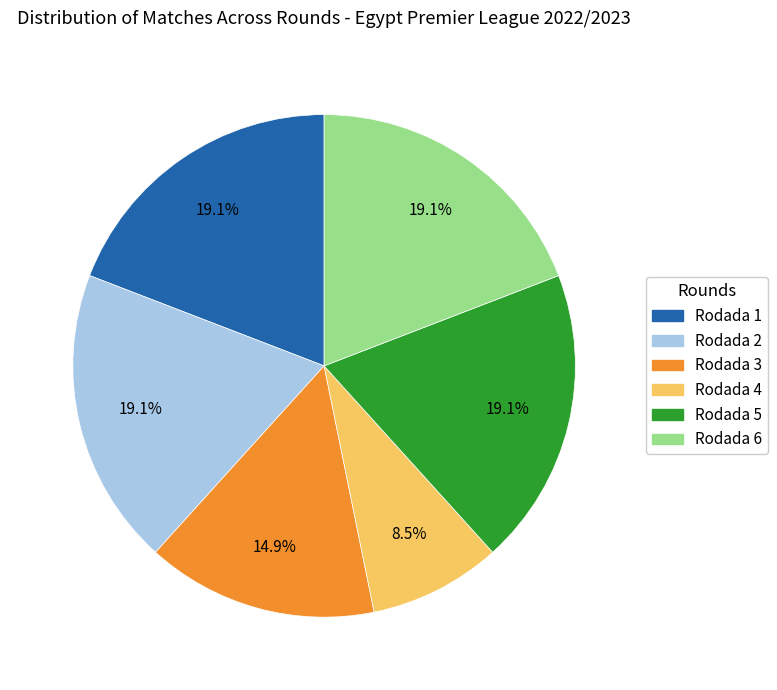

Combined, what portion of the pie is Rodada 2 and Rodada 4?

27.7%